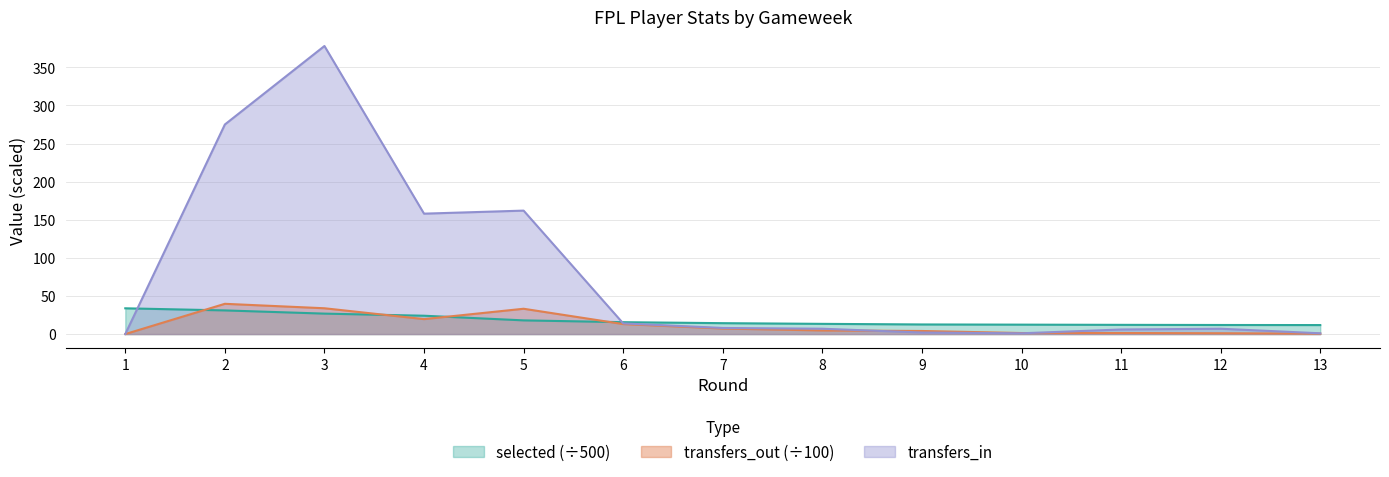

At how many categories does at least one series exceed 49?

4